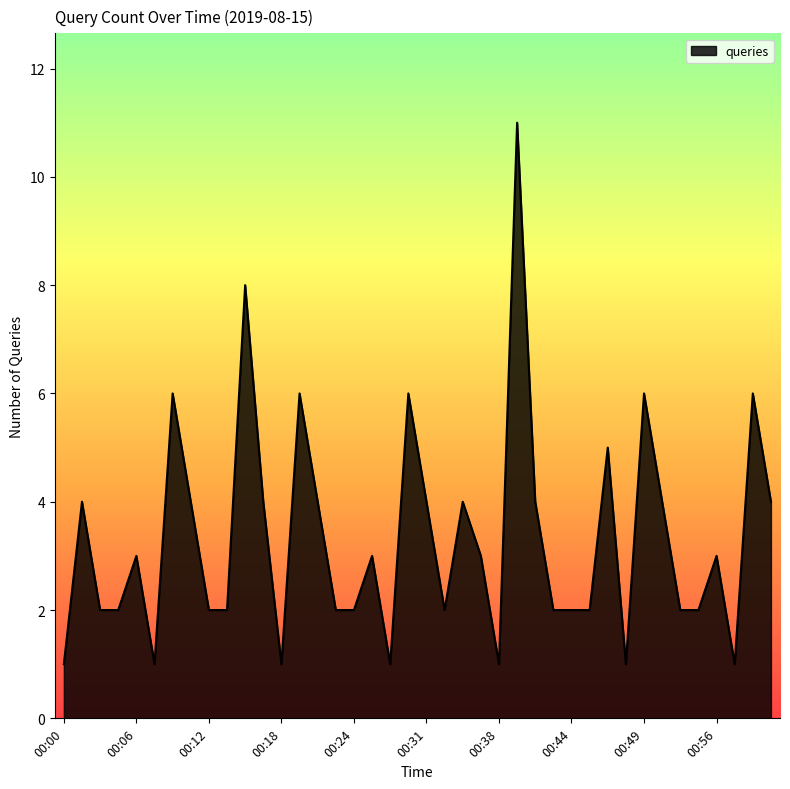

How many categories are shown in the chart?

40